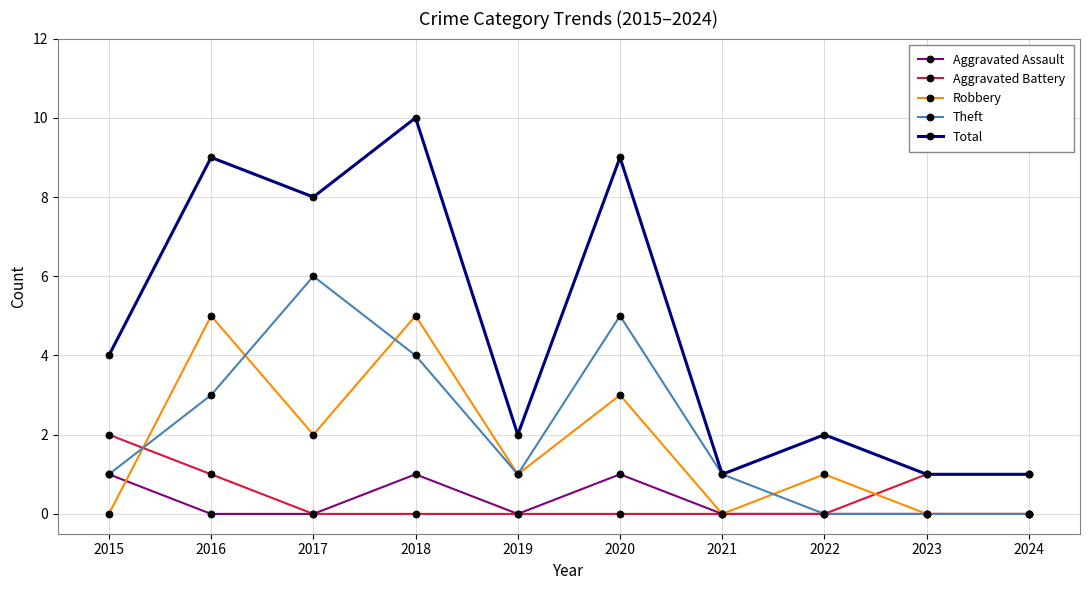

List the series in order of their peak value, highest first.

Total, Theft, Robbery, Aggravated Battery, Aggravated Assault